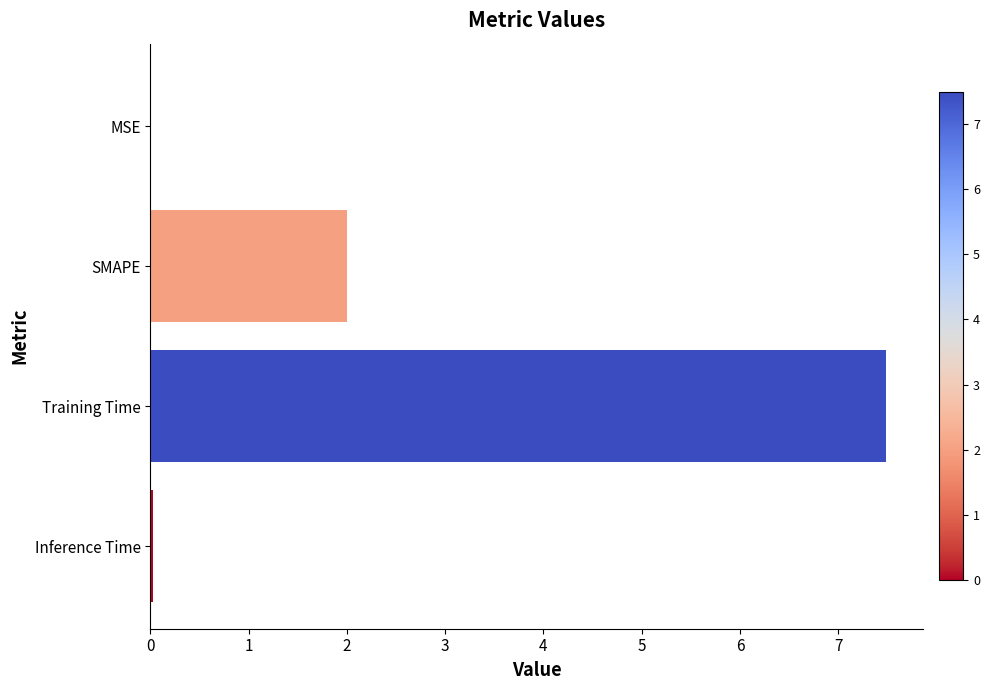

Which label corresponds to the largest value in the chart?

Training Time